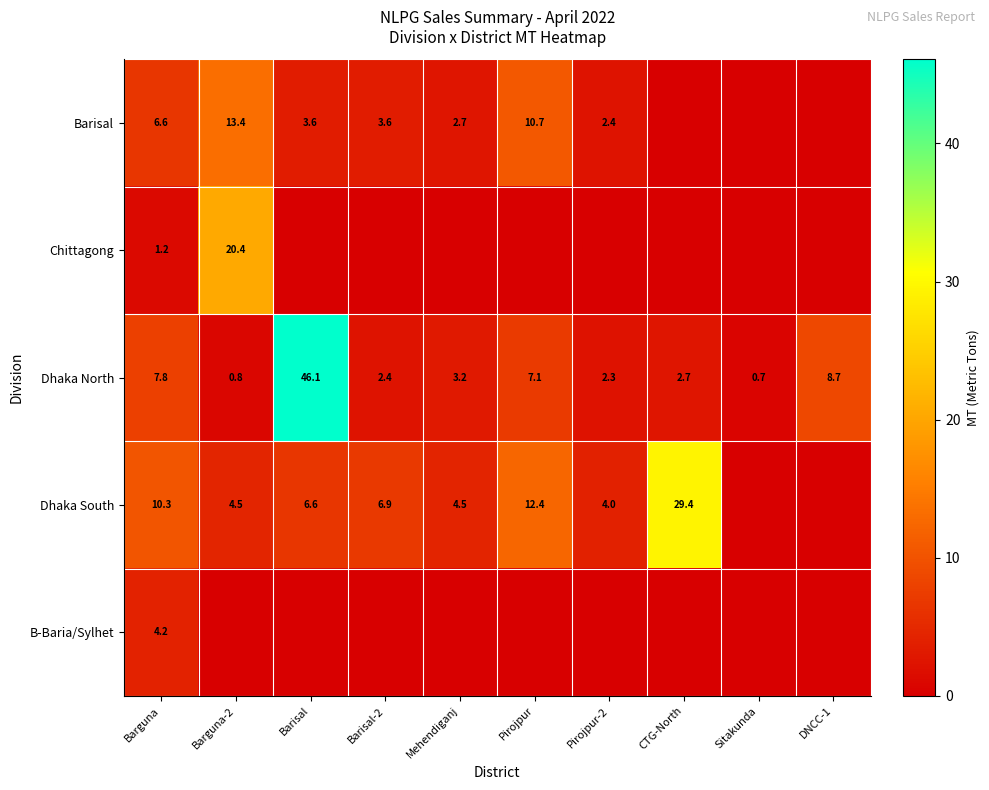

At which category does the chart reach its minimum across all series?

CTG-North